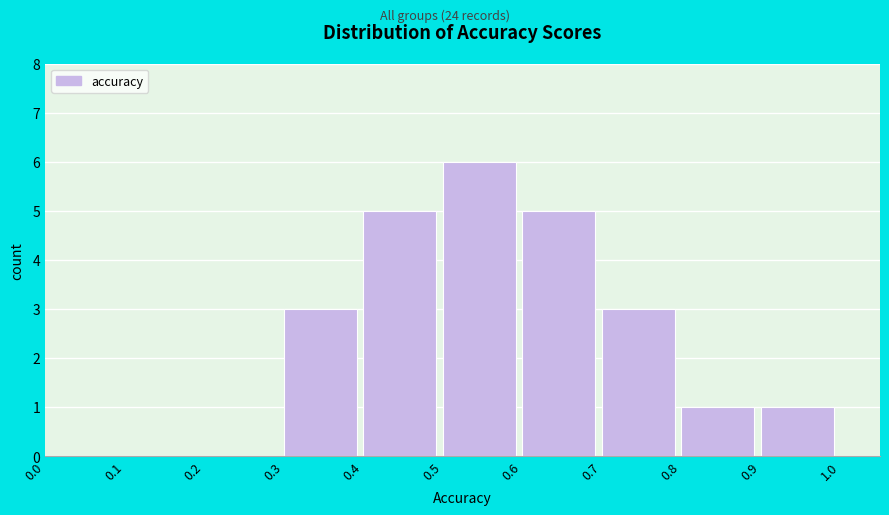

How tall is the bar that spans 0.6 to 0.7 on the x-axis? The values are not printed on the chart, so give them approximately, as read against the axis.

5